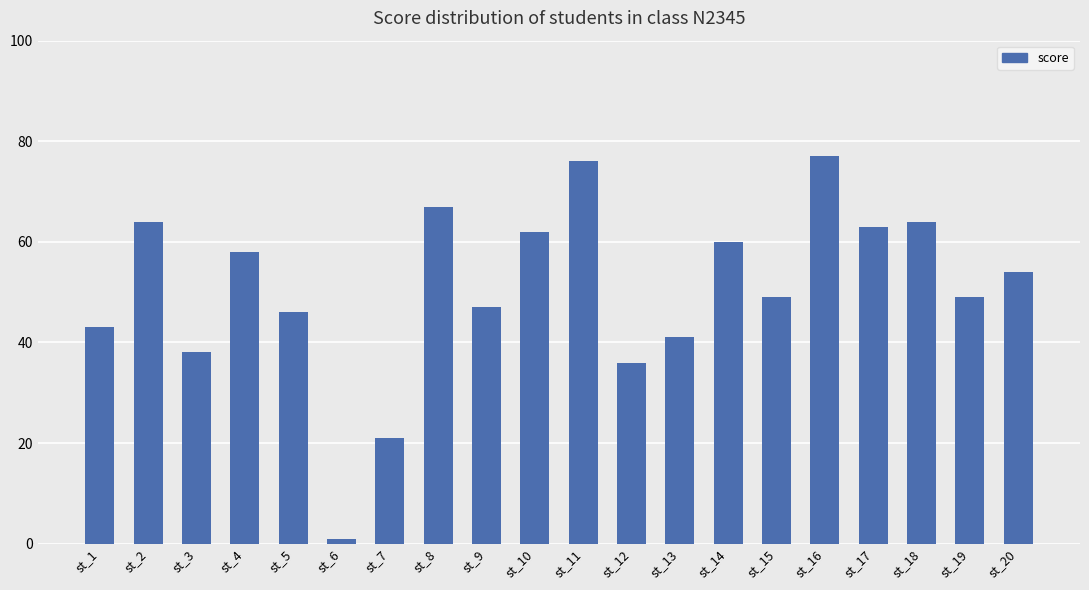

Approximately how many times larger is the value at st_19 compared to st_11?

0.6